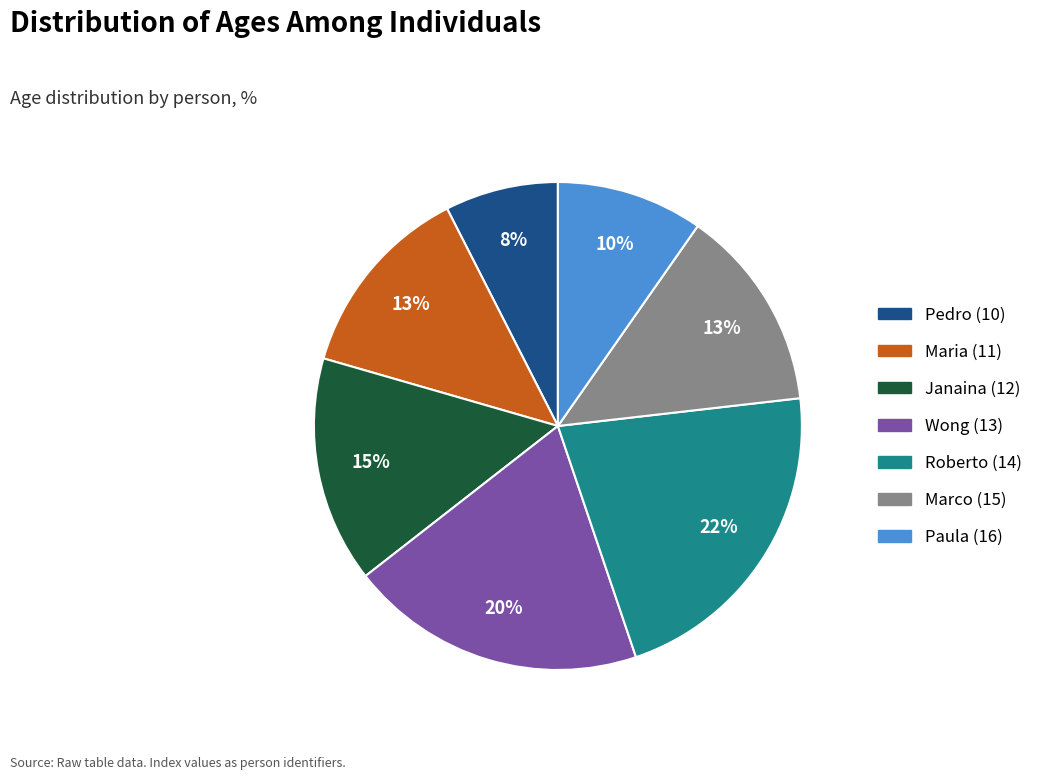

Is there any slice that represents more than half of the pie?

No